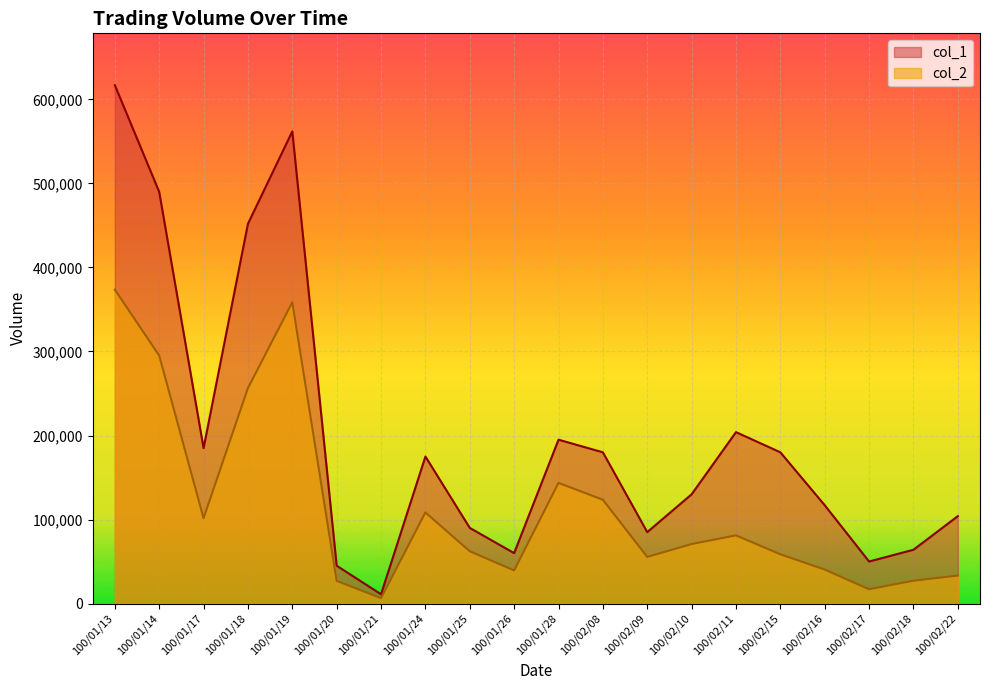

Which series has the largest total across all categories?

col_1